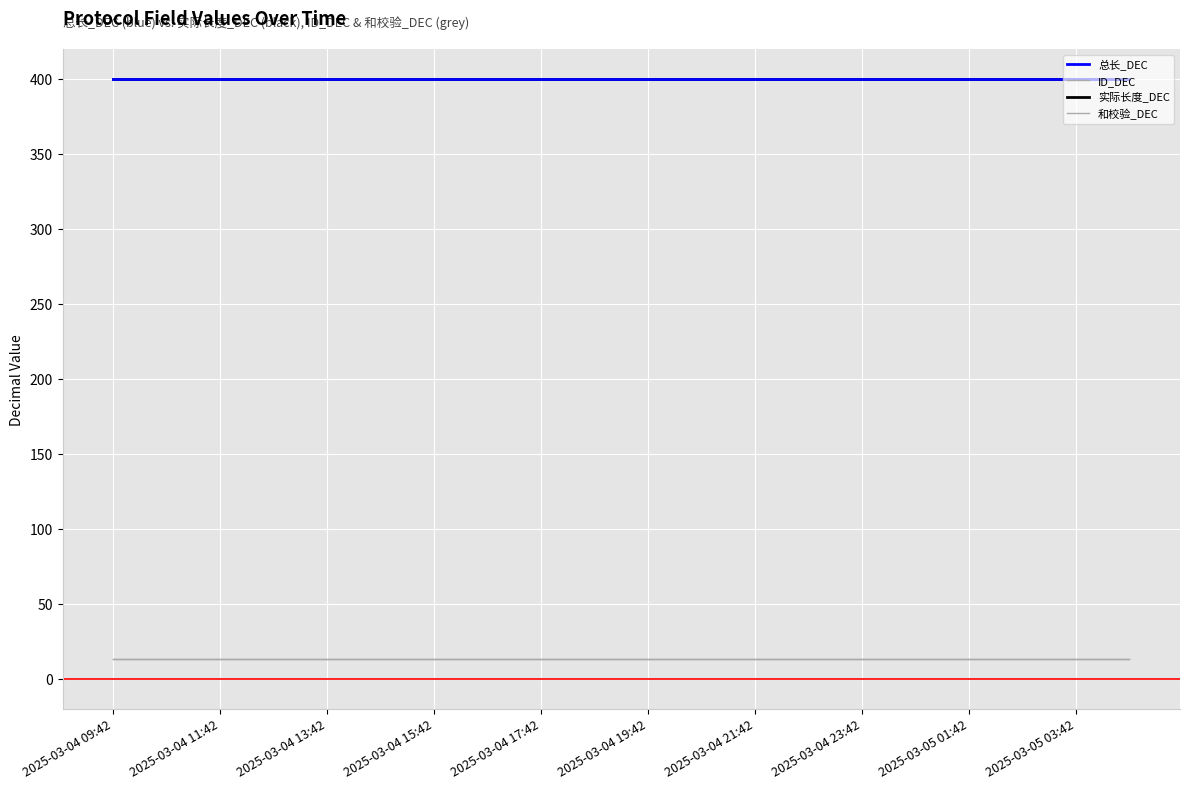

Is this an area chart (filled region under the line)?

No